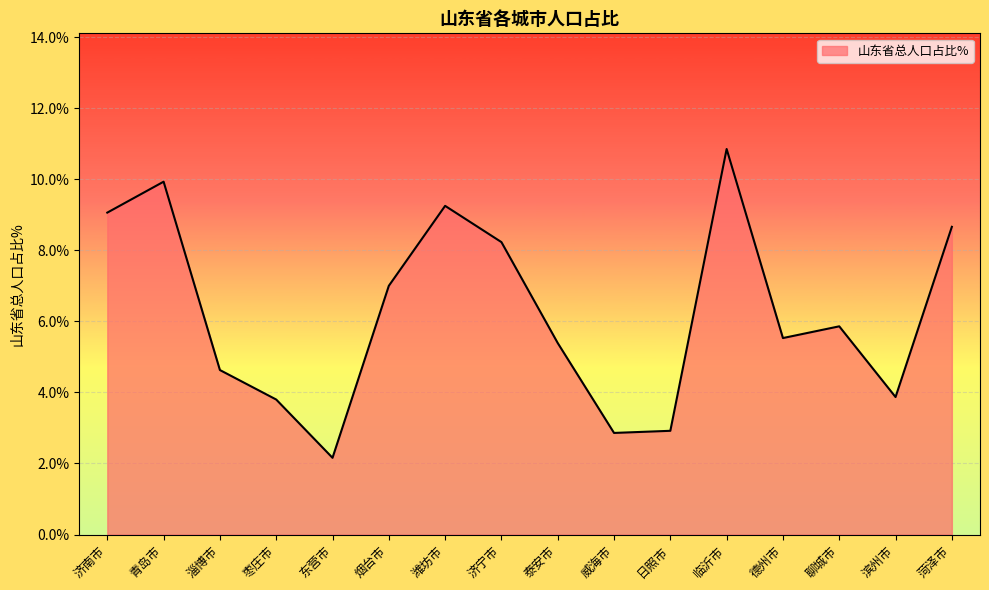

At which category does the chart reach its peak across all series?

临沂市